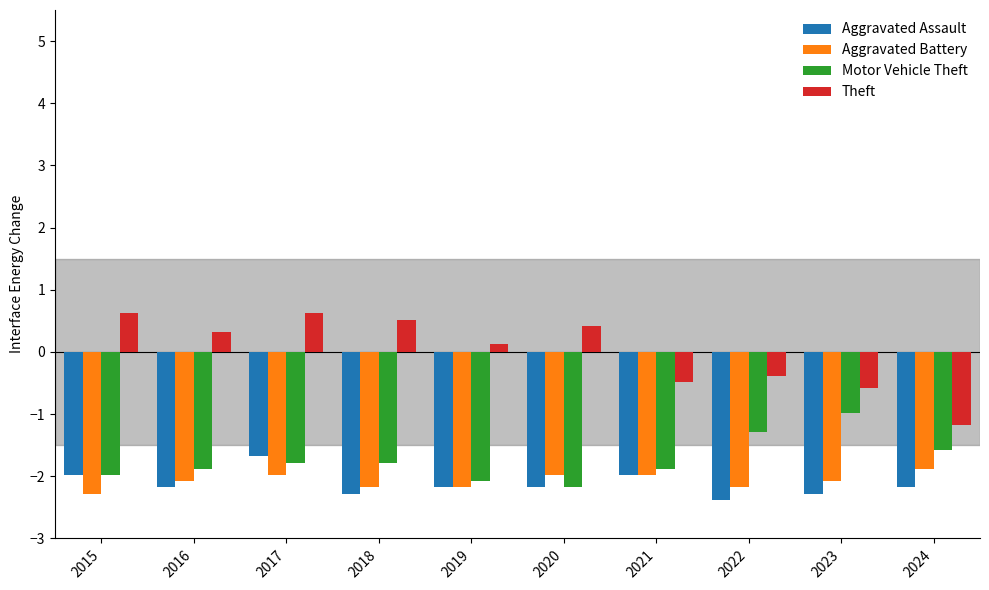

What is the difference between the highest and lowest values at 2015?

2.9